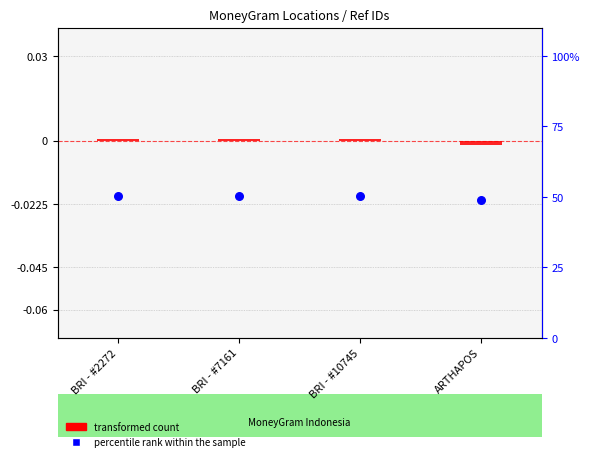

What are all the series names shown in the legend?

transformed count, percentile rank within the sample